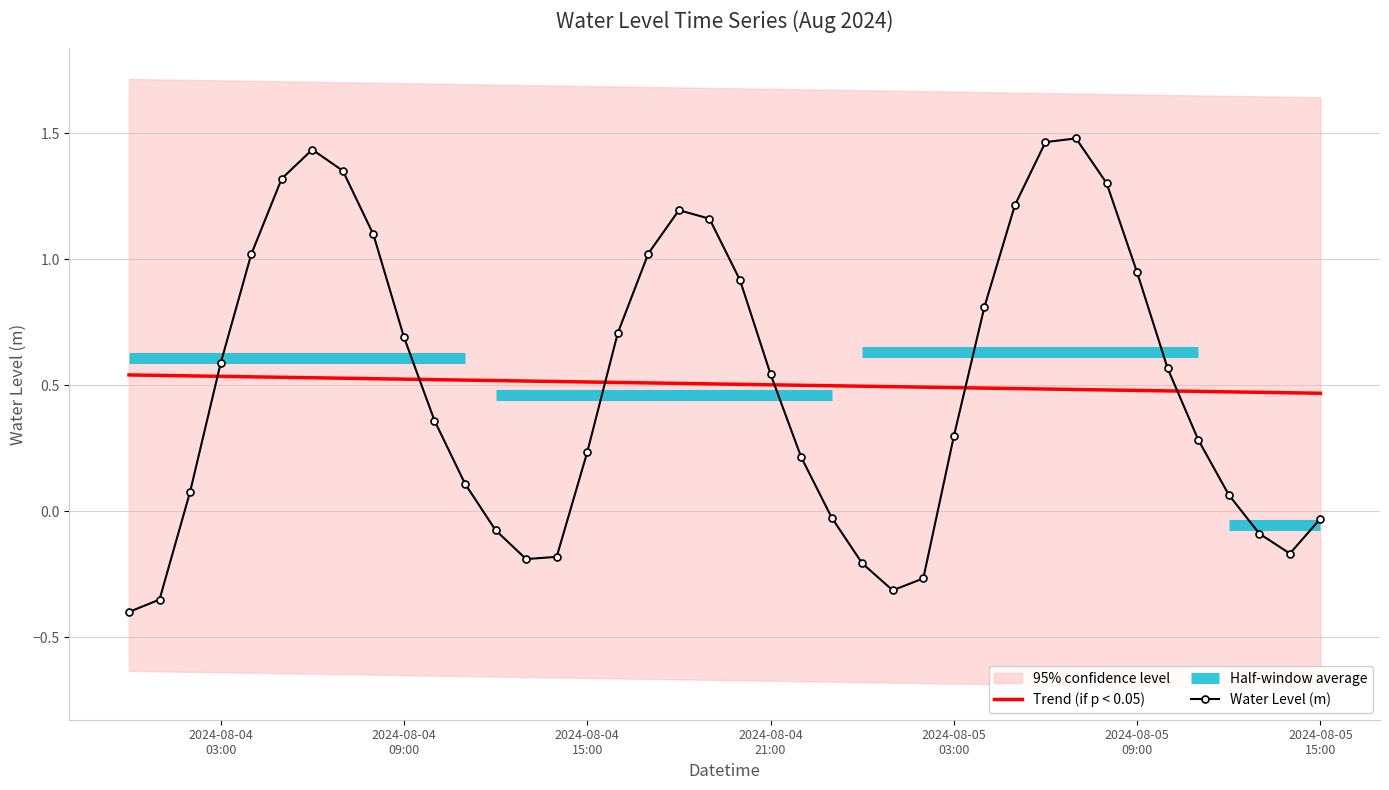

What is the average value?

0.5